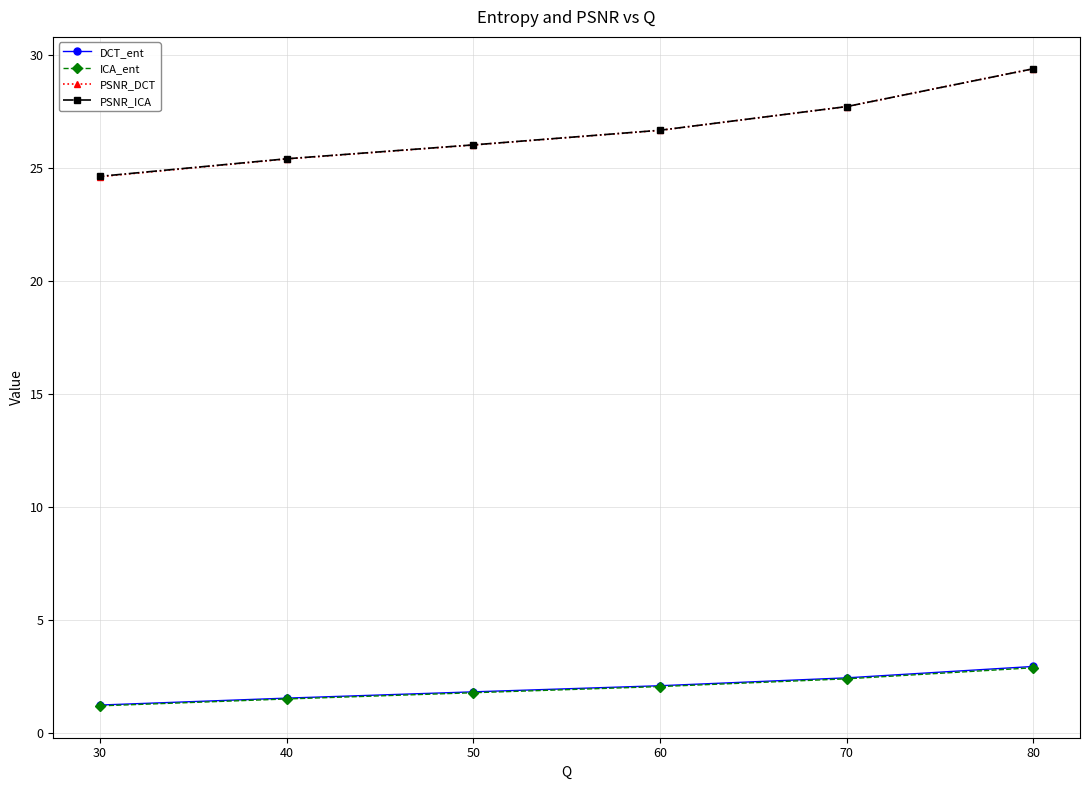

Is the value of PSNR_DCT at 40 greater than the value of ICA_ent at 80?

Yes